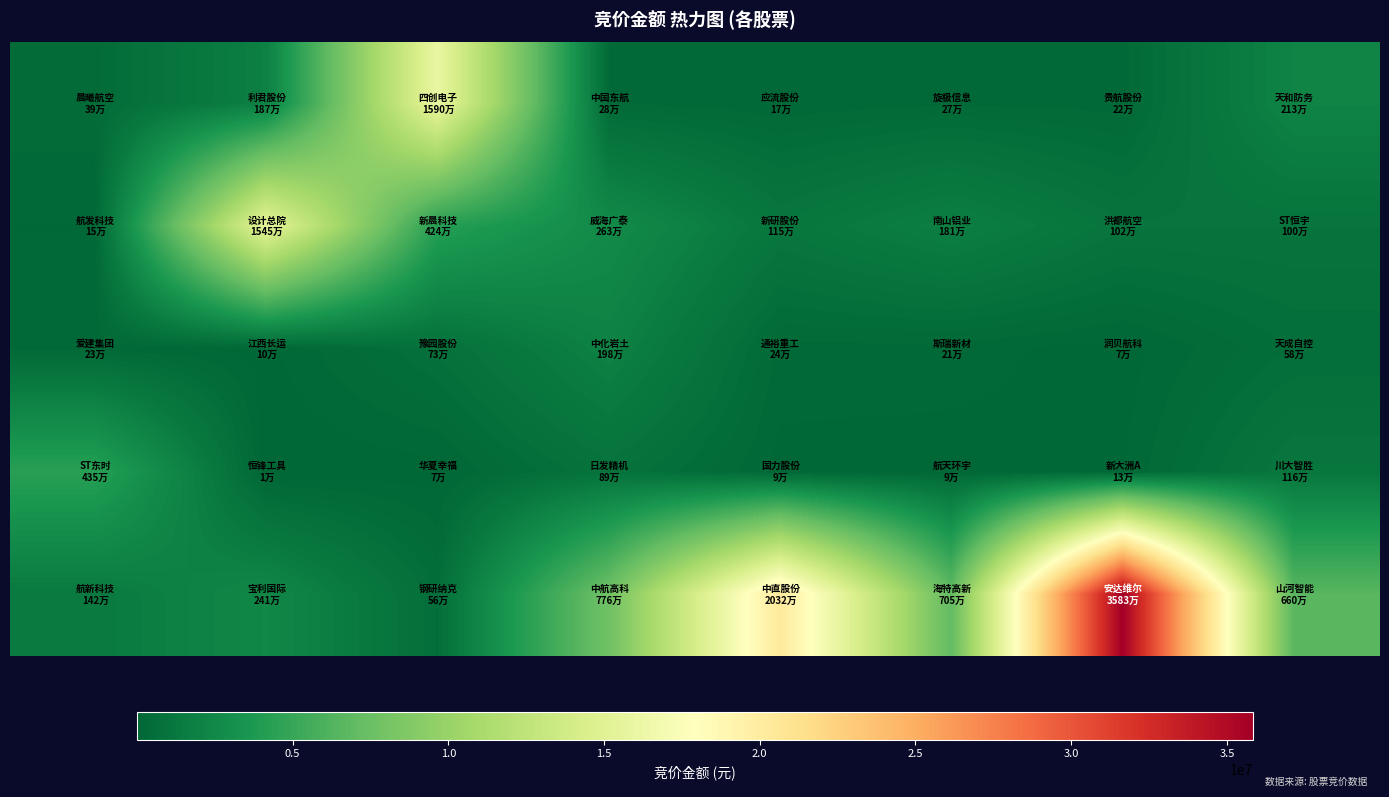

Count the number of categories in the chart.

8